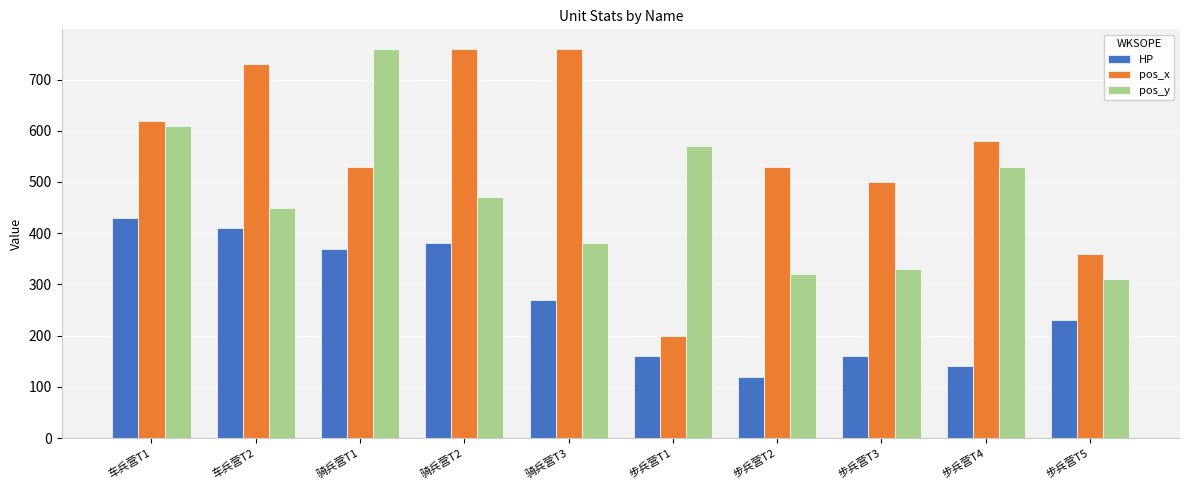

Which label corresponds to the smallest value in the chart?

步兵营T2